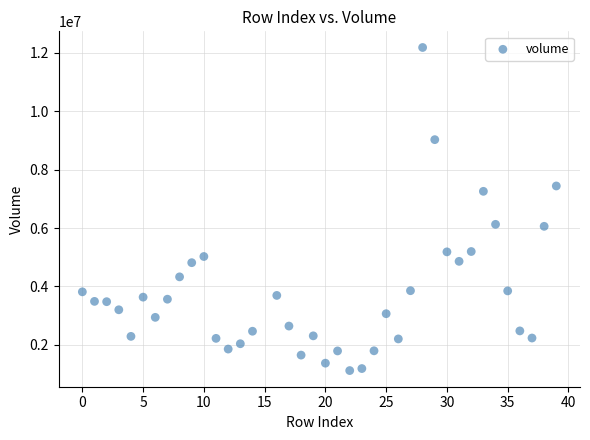

What is the range of X values (max minus min)?

39